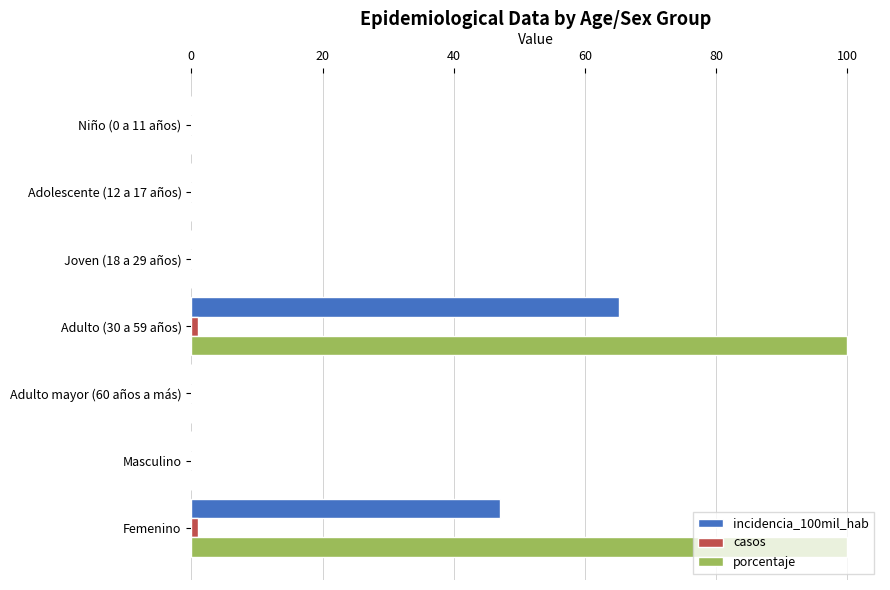

Which series has the largest total across all categories?

porcentaje